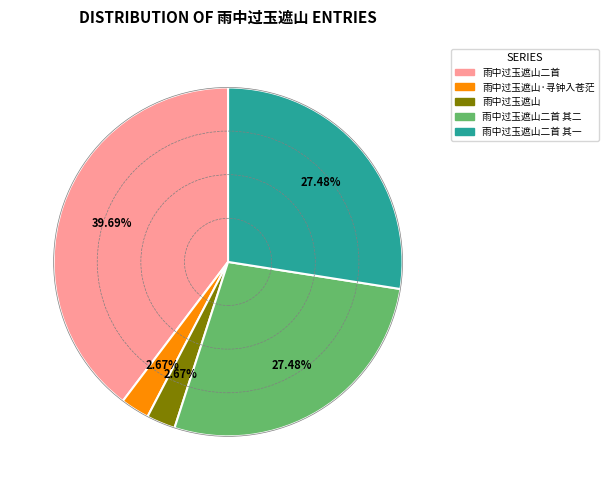

True or false: 雨中过玉遮山 accounts for 3% of the total.

True